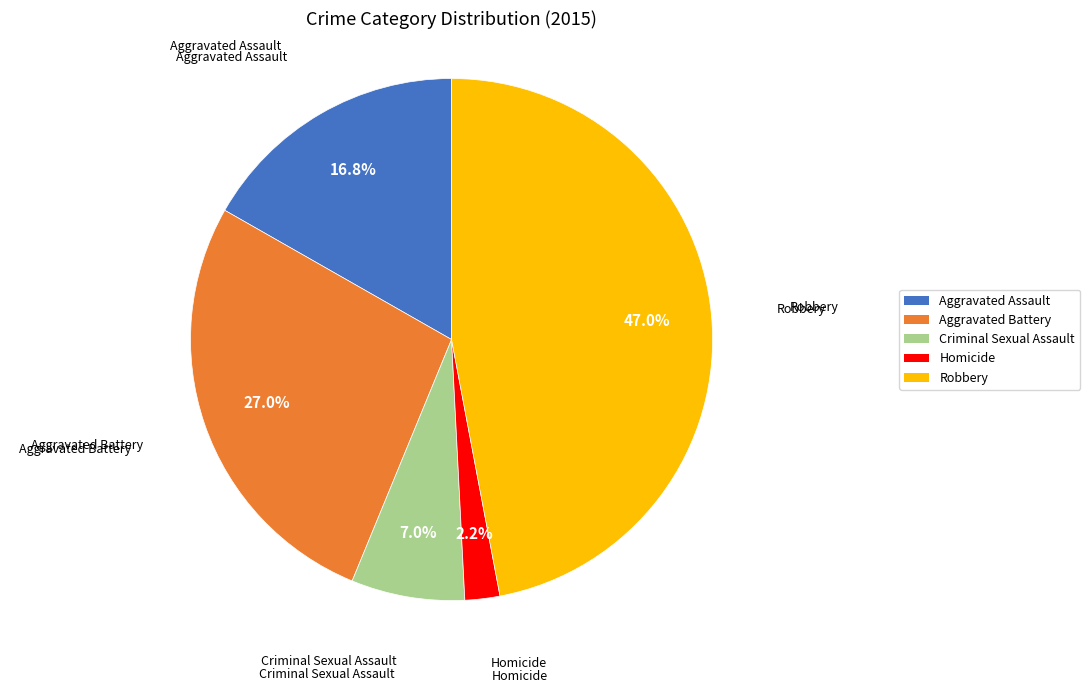

Which slice is the largest?

Robbery